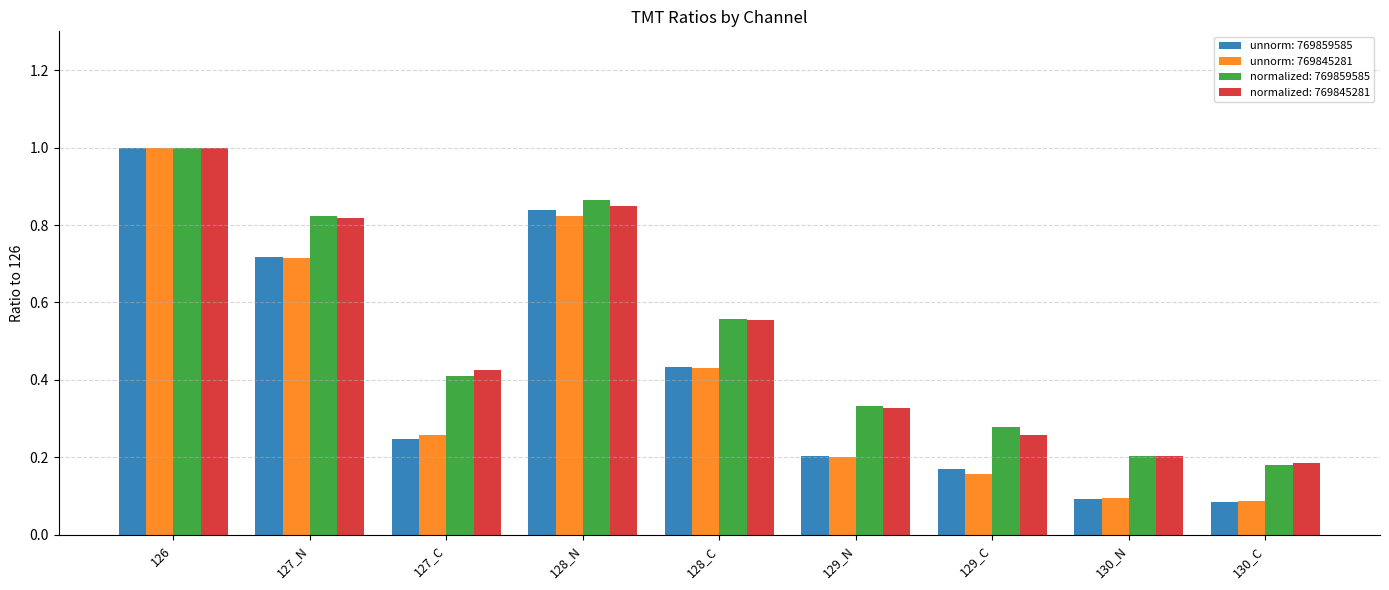

What are all the series names shown in the legend?

unnorm: 769859585, unnorm: 769845281, normalized: 769859585, normalized: 769845281